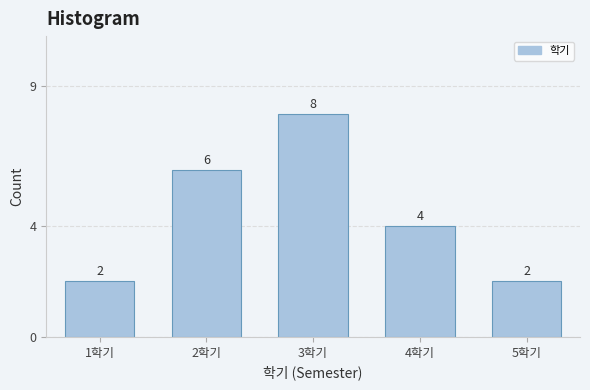

Which range on the x-axis has the tallest bar?

2.5 to 3.5